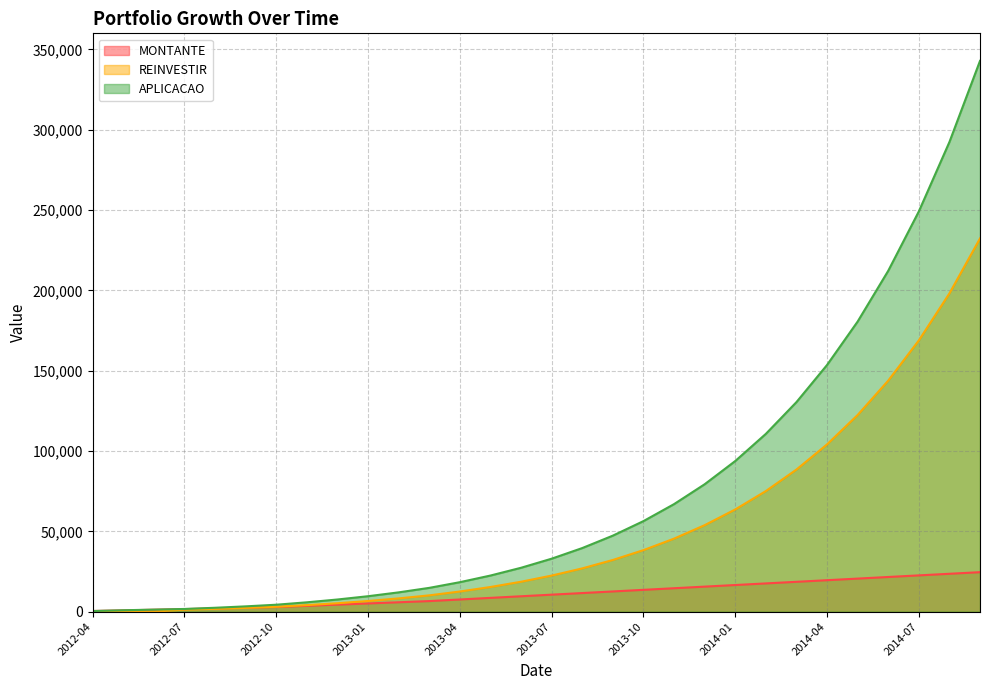

Which series has the largest range (max minus min)?

APLICACAO